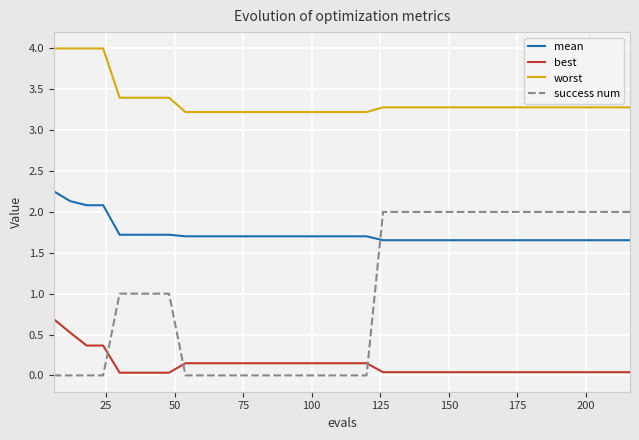

True or false: mean and best cross at least once.

False